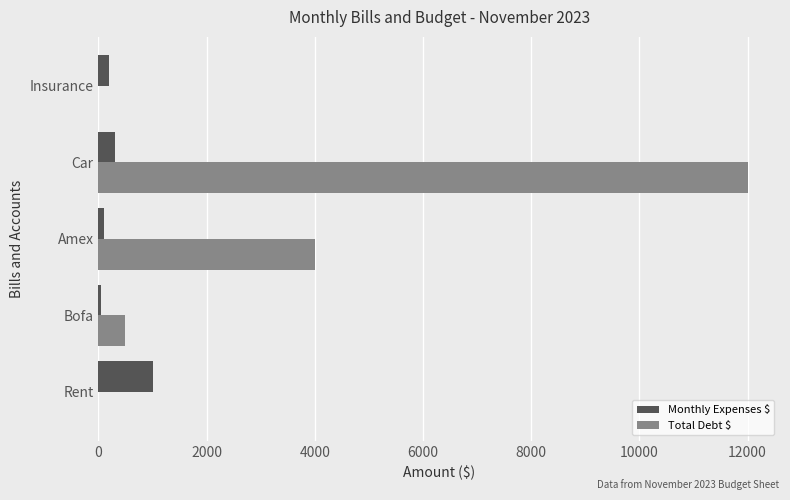

What is the sum of all Monthly Expenses $ values?

1650